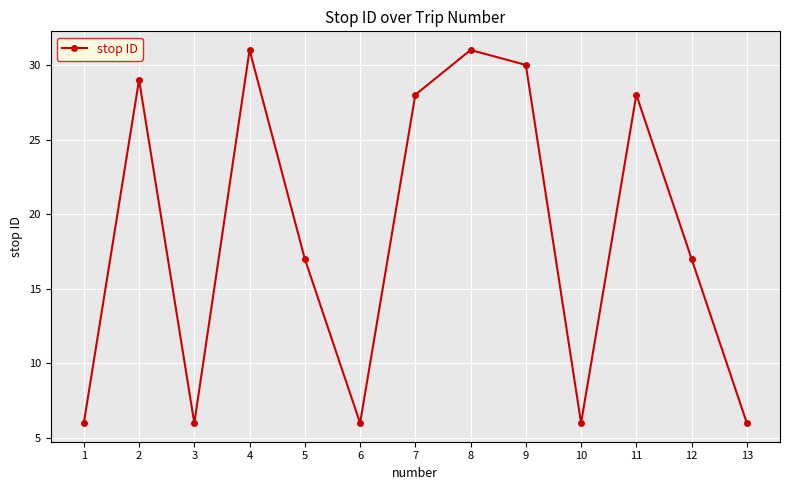

Reading left to right, what are all the values shown in this chart?

1=6	2=29	3=6	4=31	5=17	6=6	7=28	8=31	9=30	10=6	11=28	12=17	13=6